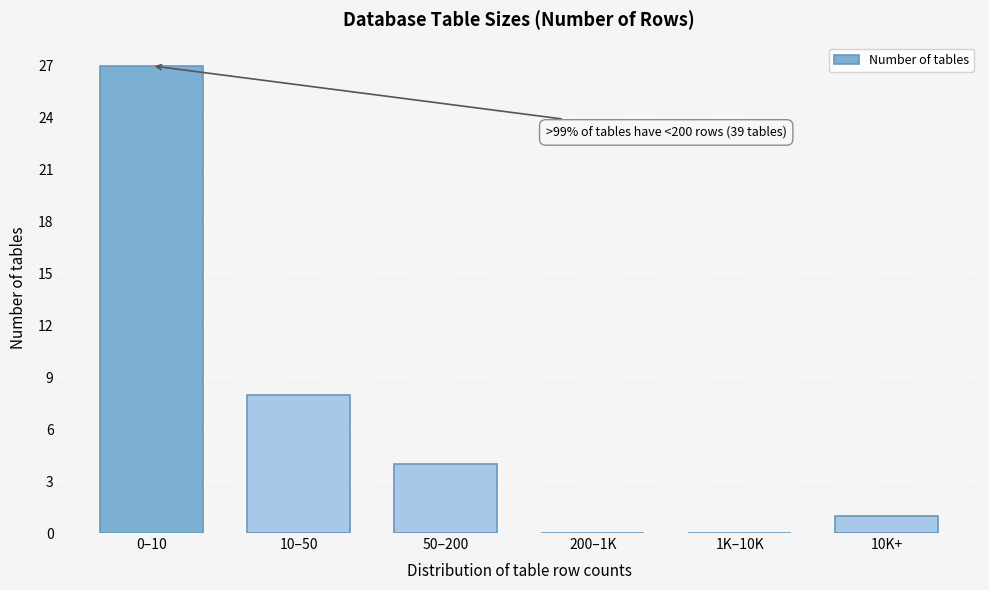

Reading left to right, list all the values displayed in this chart.

0–10=27	10–50=8	50–200=4	200–1K=0	1K–10K=0	10K+=1